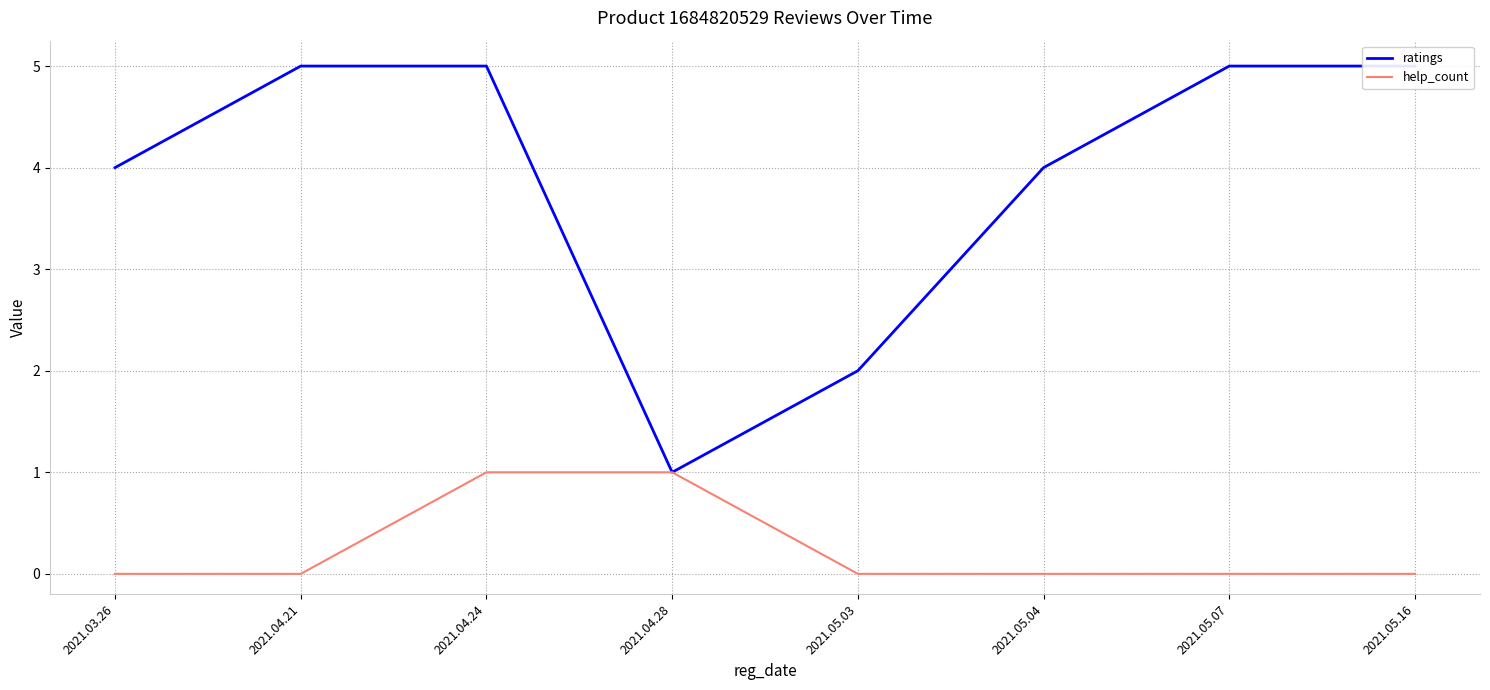

What are all the series names shown in the legend?

ratings, help_count